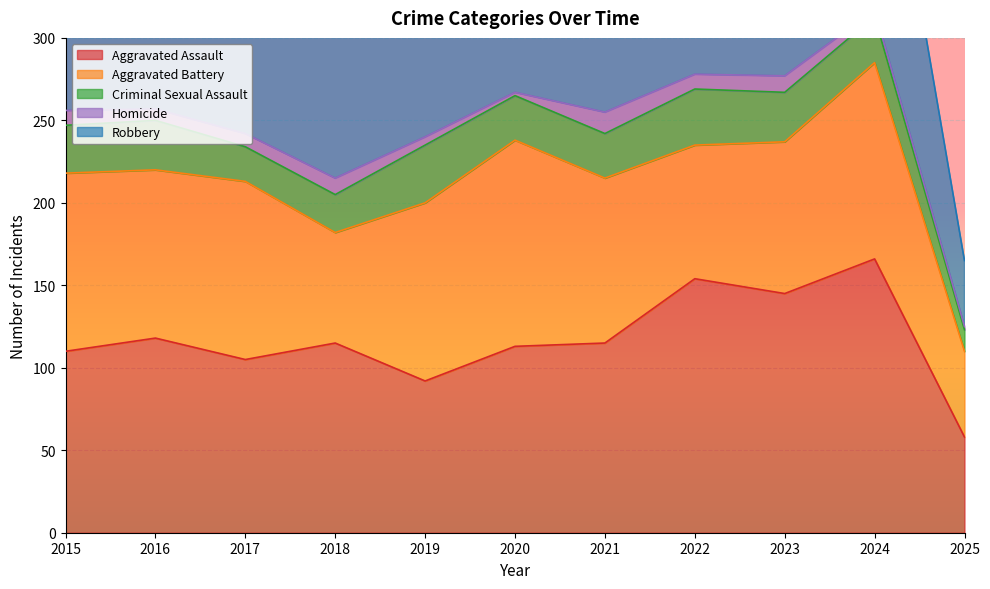

How many interior local valleys does the Aggravated Battery series have?

3